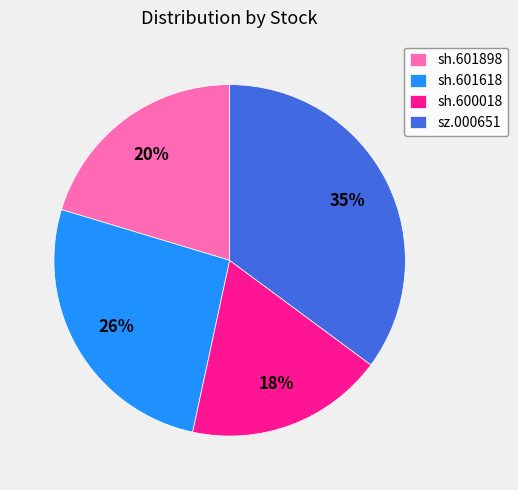

How many segments does this pie chart have?

4